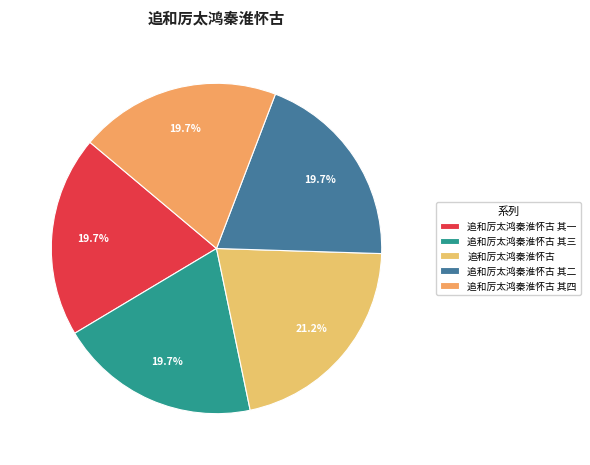

To the nearest percent, what portion does 追和厉太鸿秦淮怀古 其二 represent?

20%